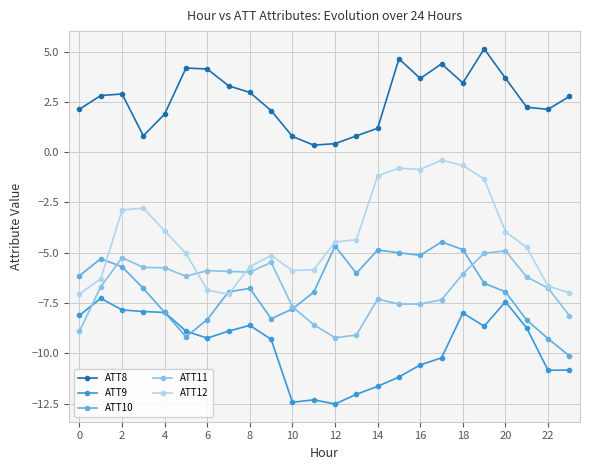

What is the smallest value displayed?

-12.5